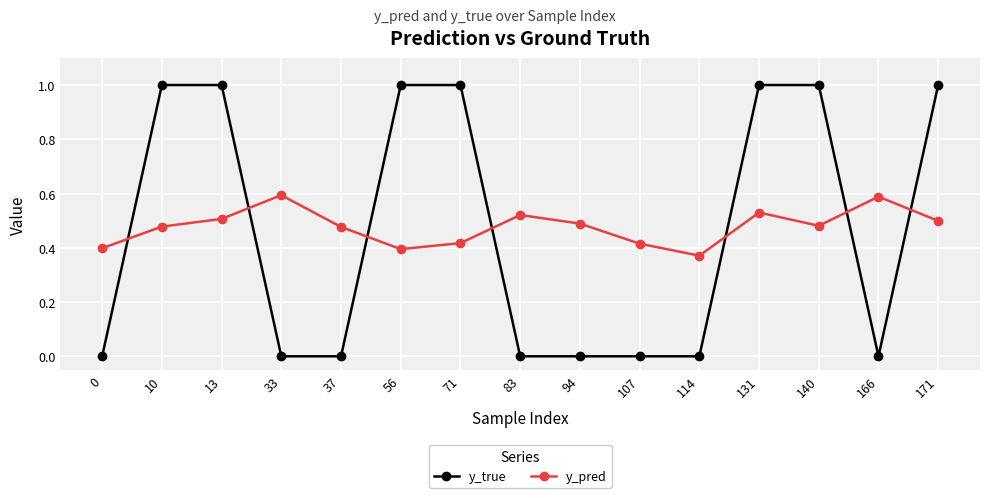

Is it true that y_pred equals 0.3 at 171?

False